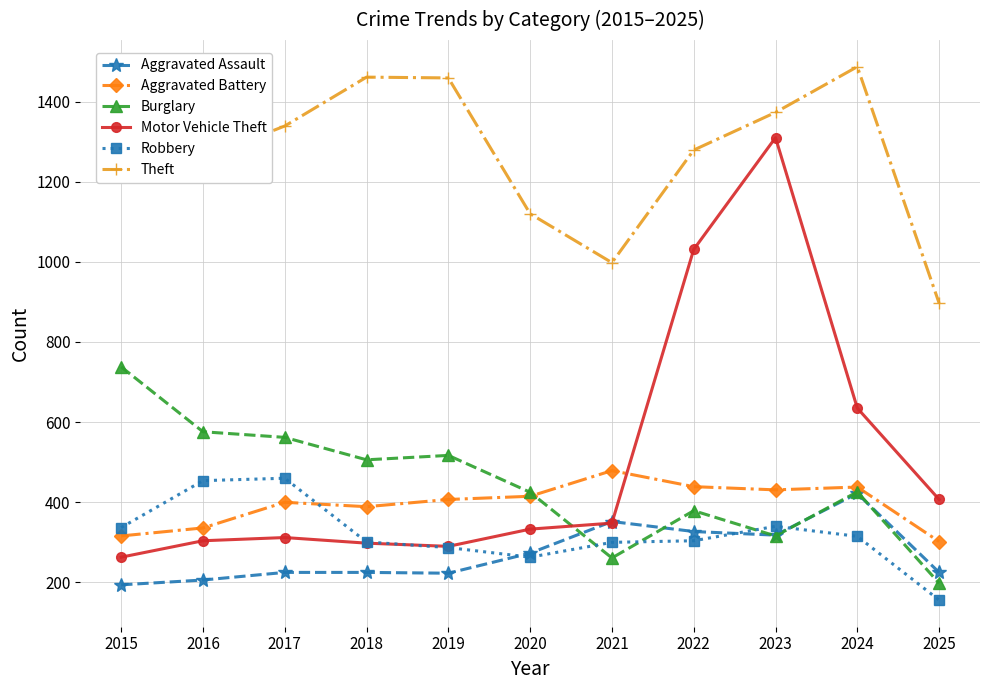

What is the difference between the highest and lowest values at 2018?

1236